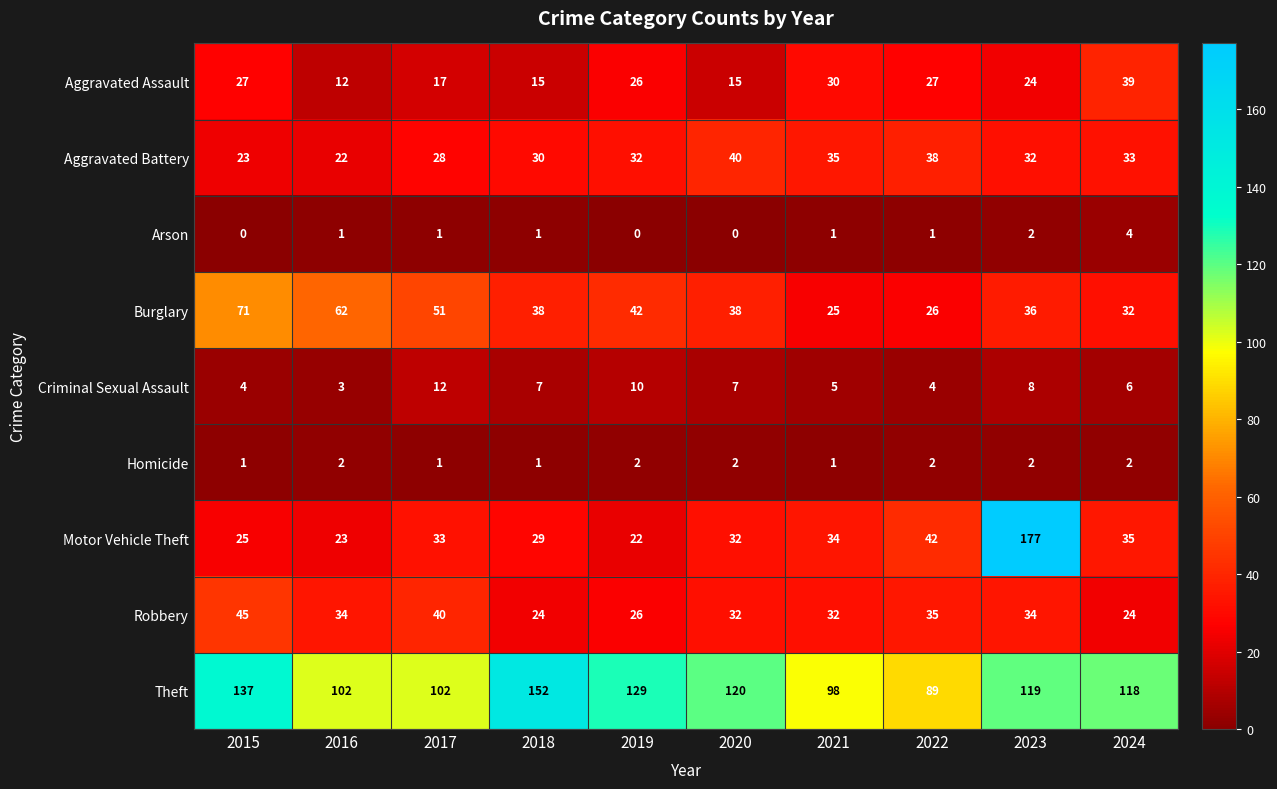

True or false: Homicide has a value of 2 at 2016.

True